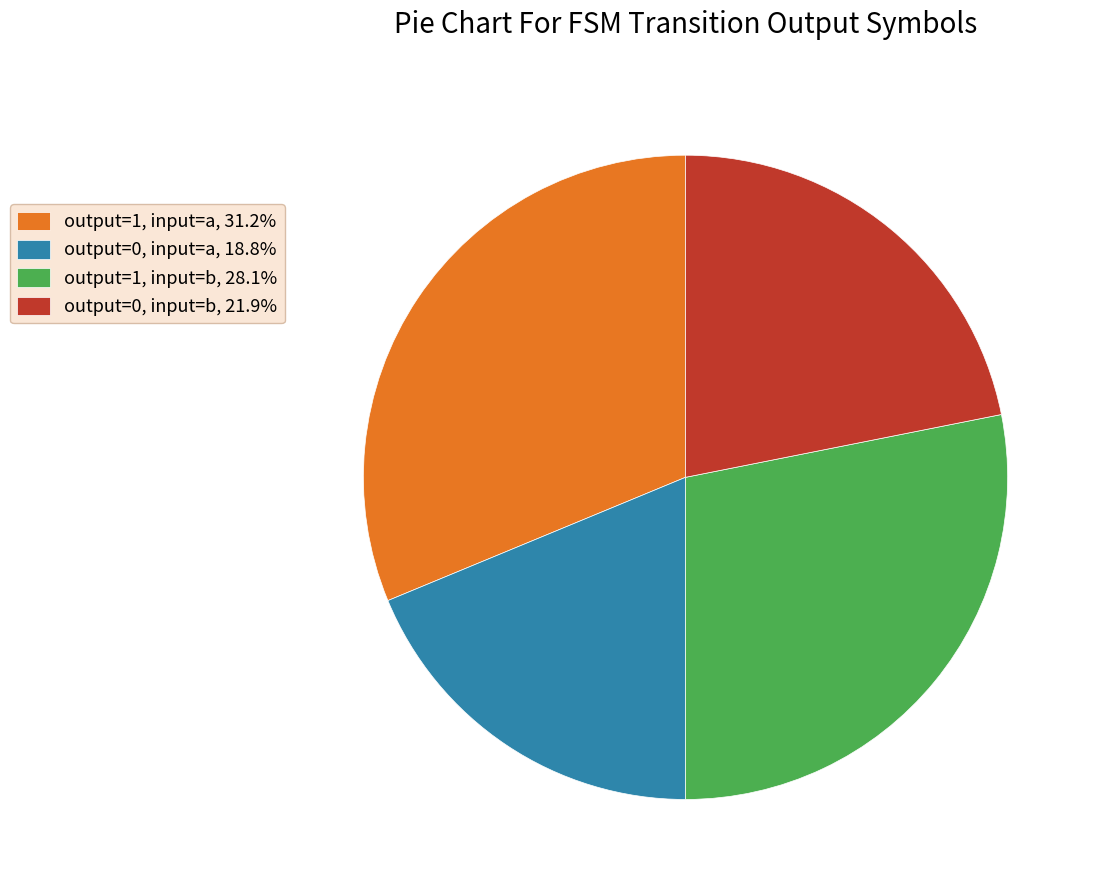

How many slices are in this pie chart?

4